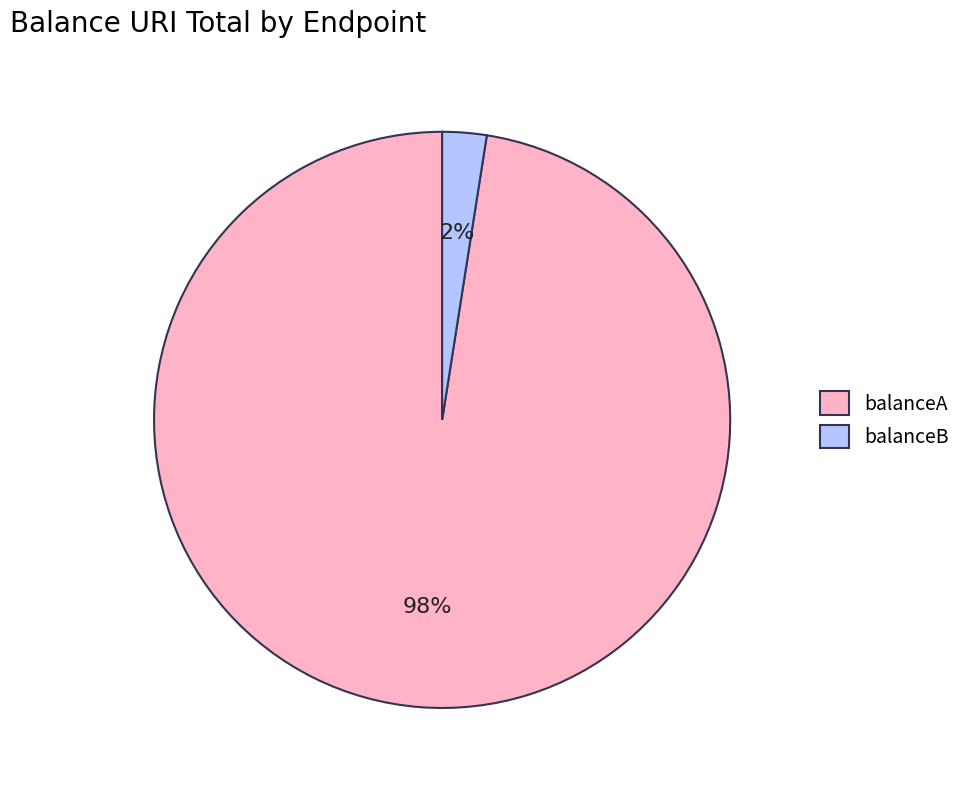

Is balanceA the majority of the pie?

Yes